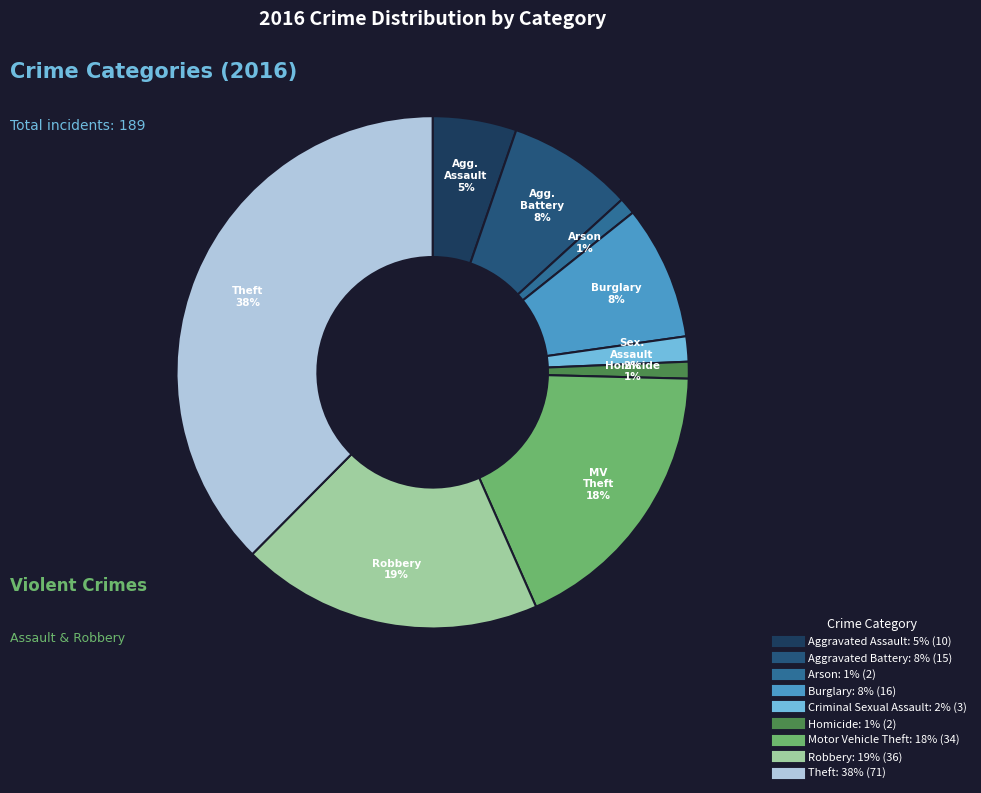

Count the number of slices in the pie.

9